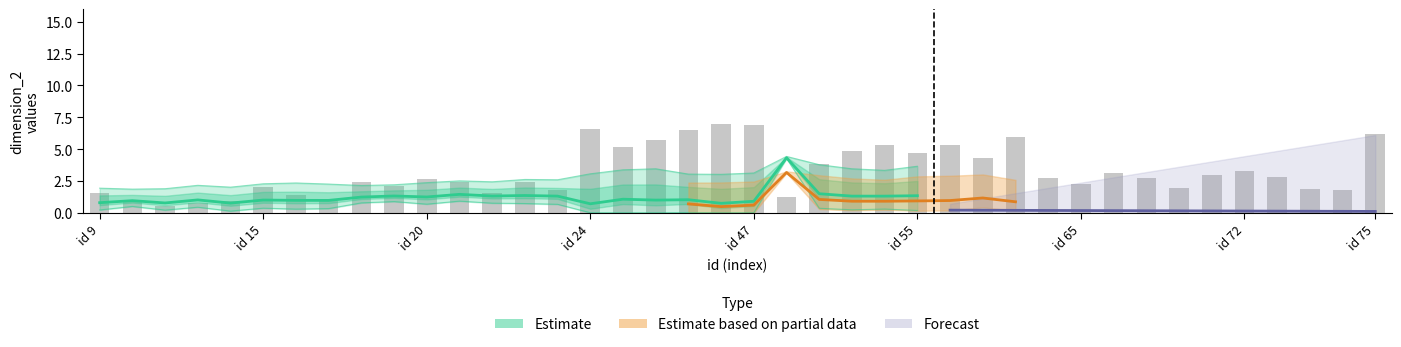

Does the chart contain stacked bars?

No